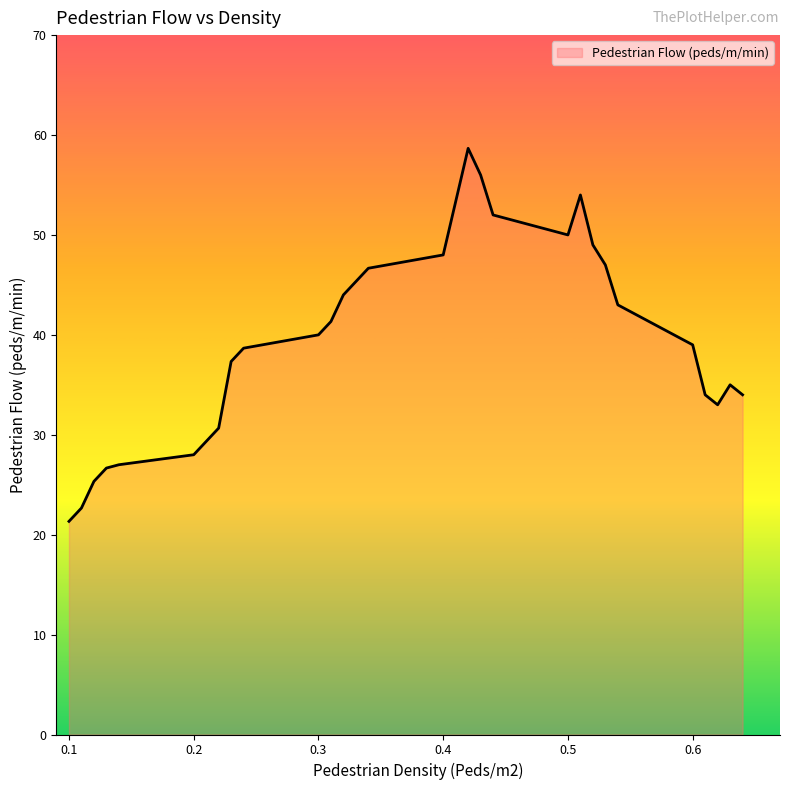

What is the difference between the maximum and minimum values?

37.3